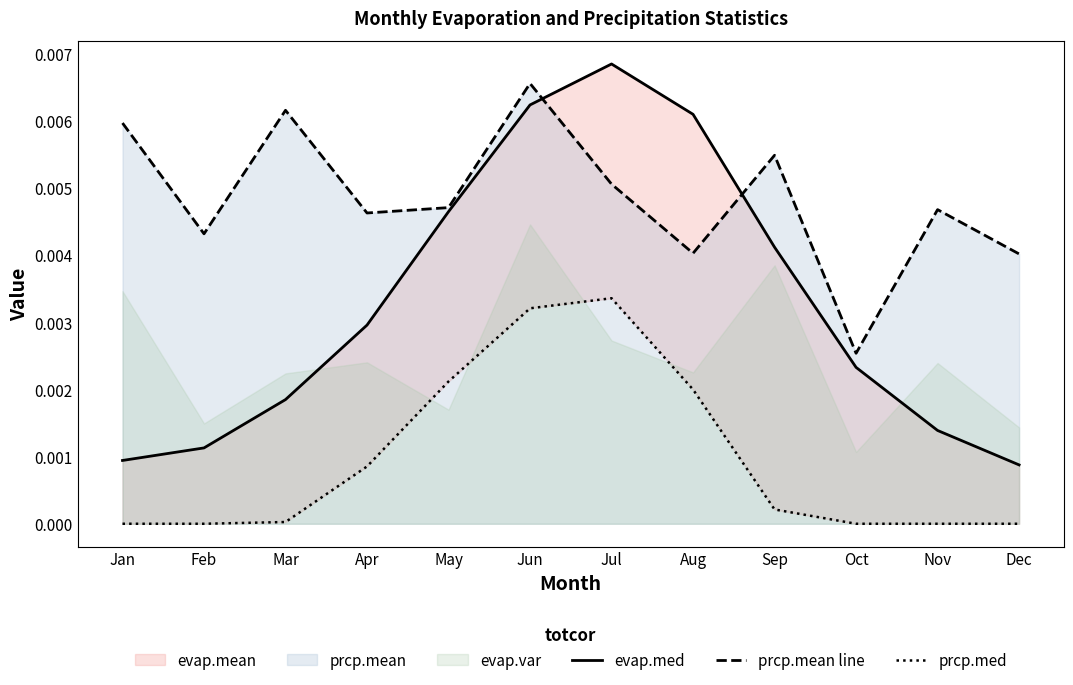

How many data points does each series have?

12